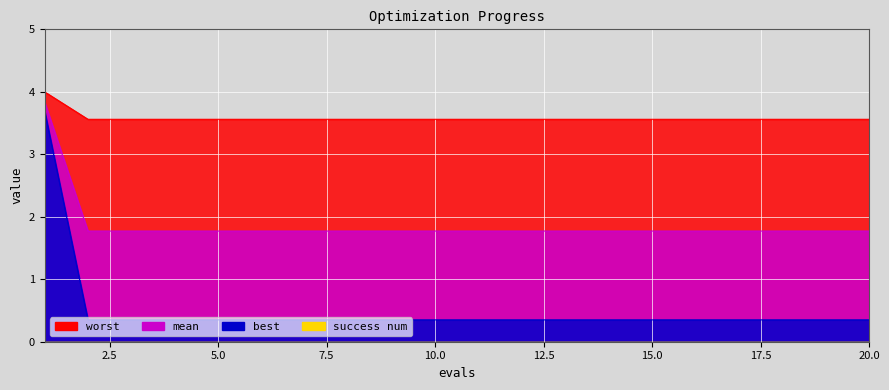

Which category has the highest value in the mean series?

1